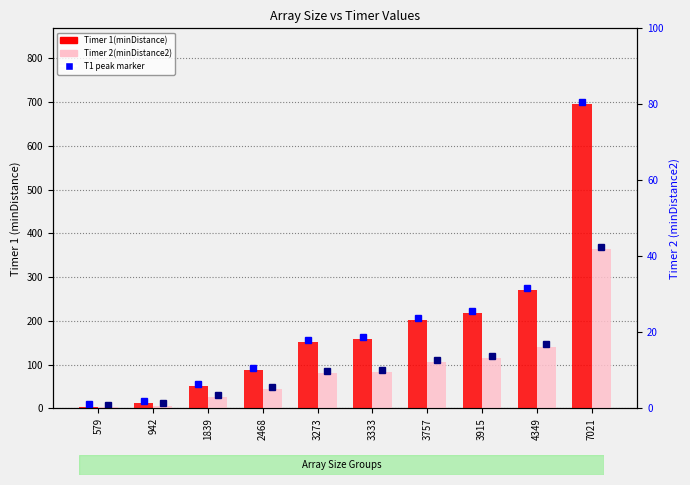

The Timer 1(minDistance) series shows 158 at 3333. True or false?

True